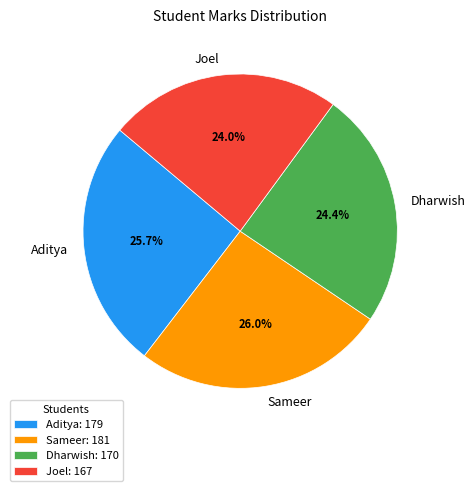

What percentage is the Sameer slice, to the nearest percent?

26%